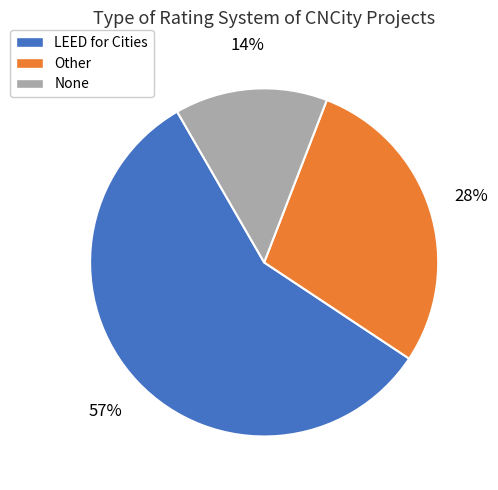

What percentage is the None slice, to the nearest percent?

14%